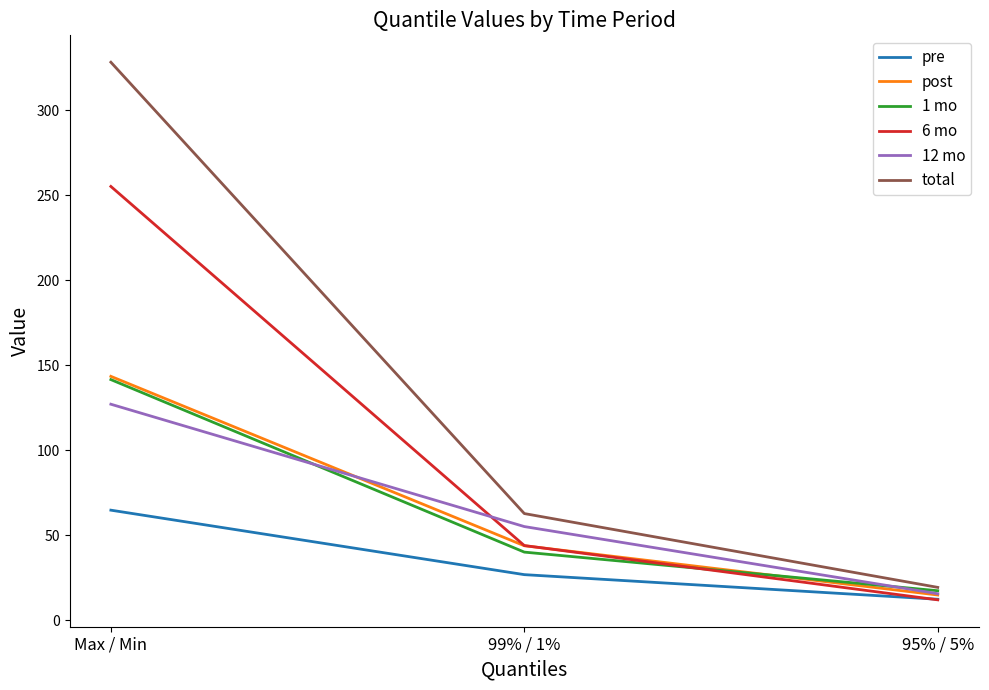

The value of post at Max / Min is 71.8. True or false?

False